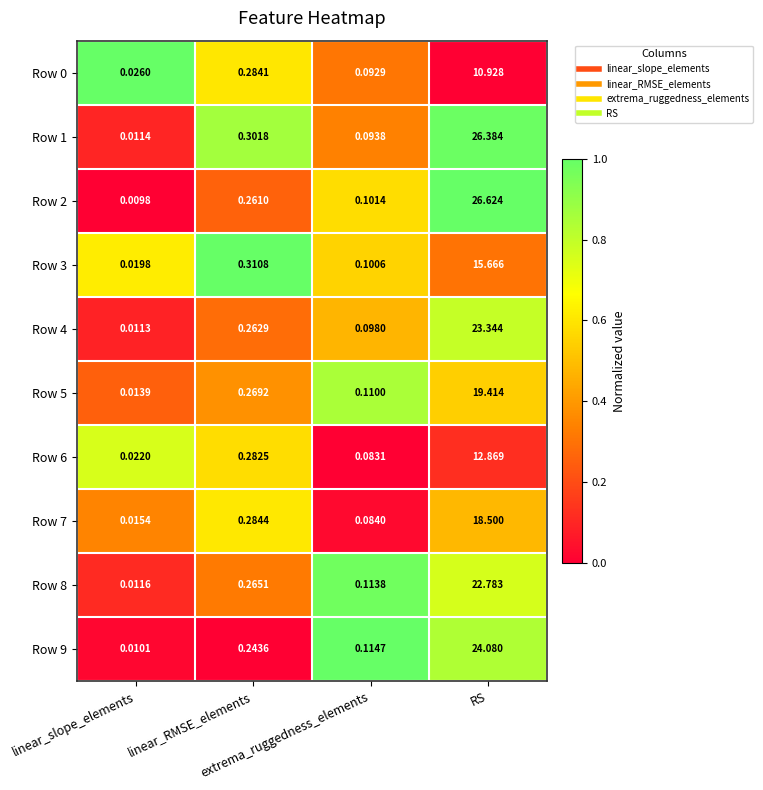

Which series changed the most between extrema_ruggedness_elements and RS?

Row 2